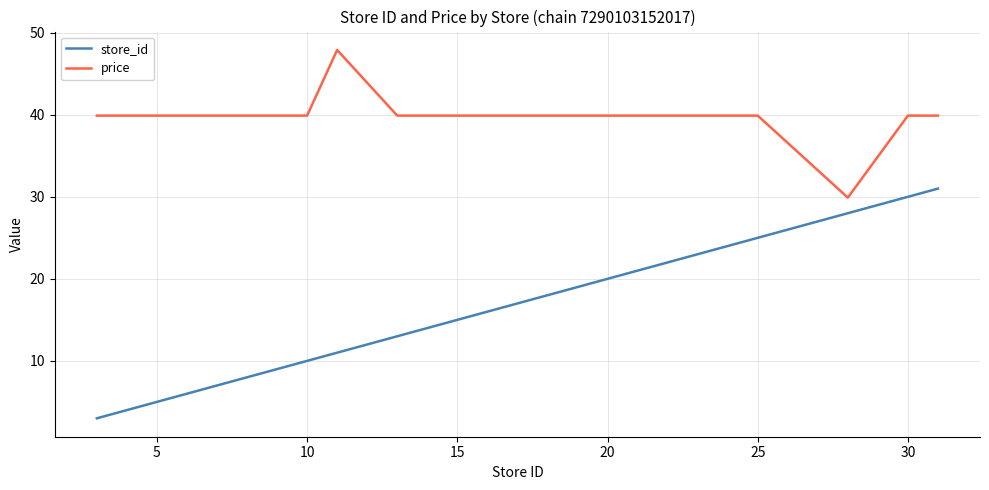

Rank the series by their maximum value, from lowest to highest.

store_id, price